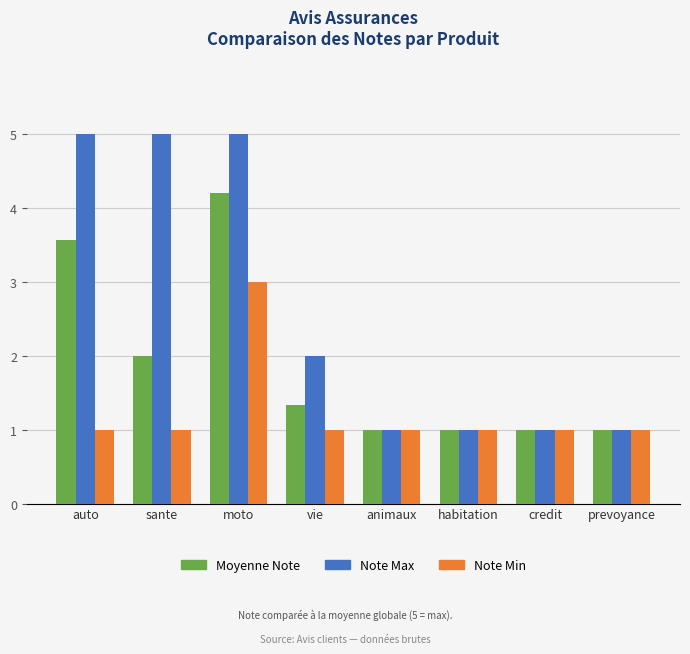

Rank the series by their average value, from highest to lowest.

Note Max, Moyenne Note, Note Min